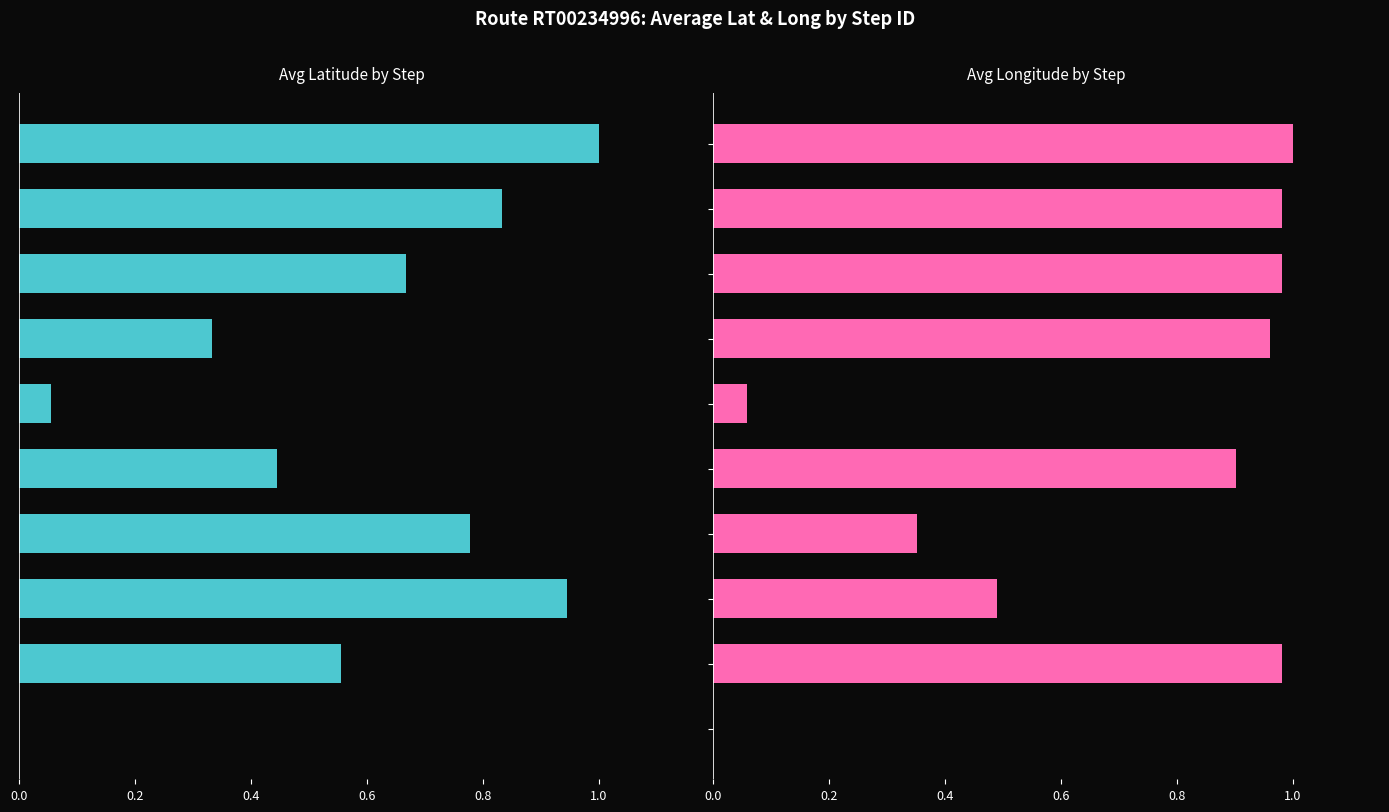

What is the sum of all Avg Longitude values?

6.7